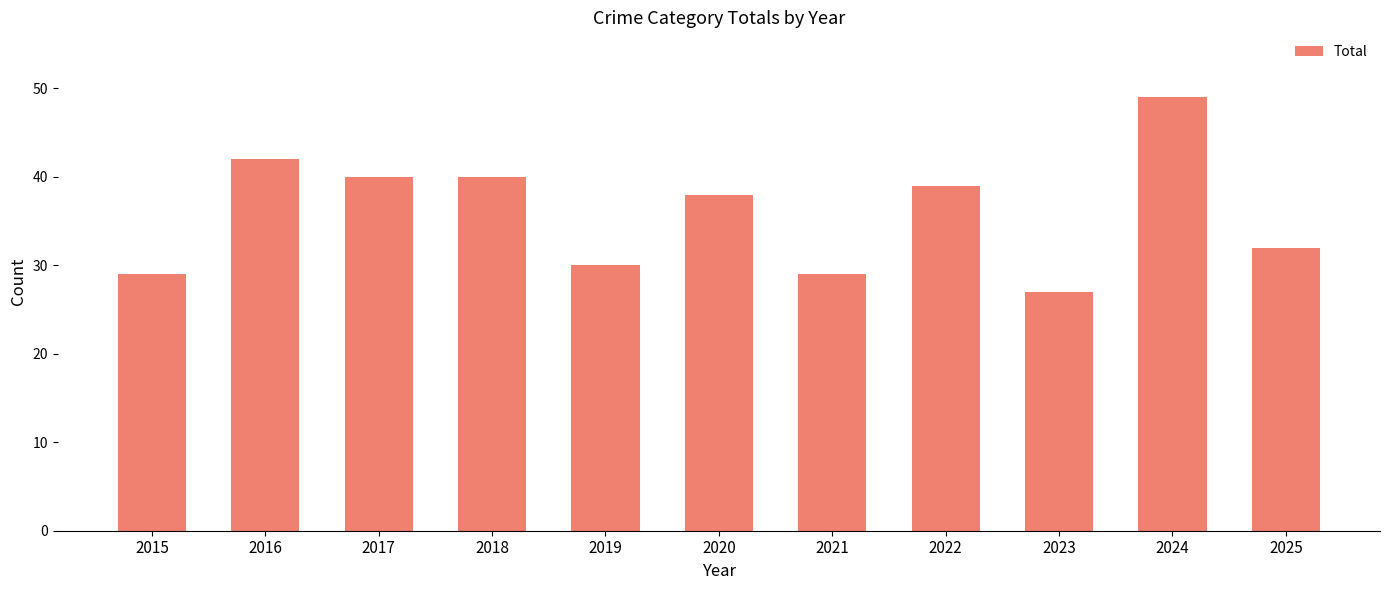

How many data points does each series have?

11